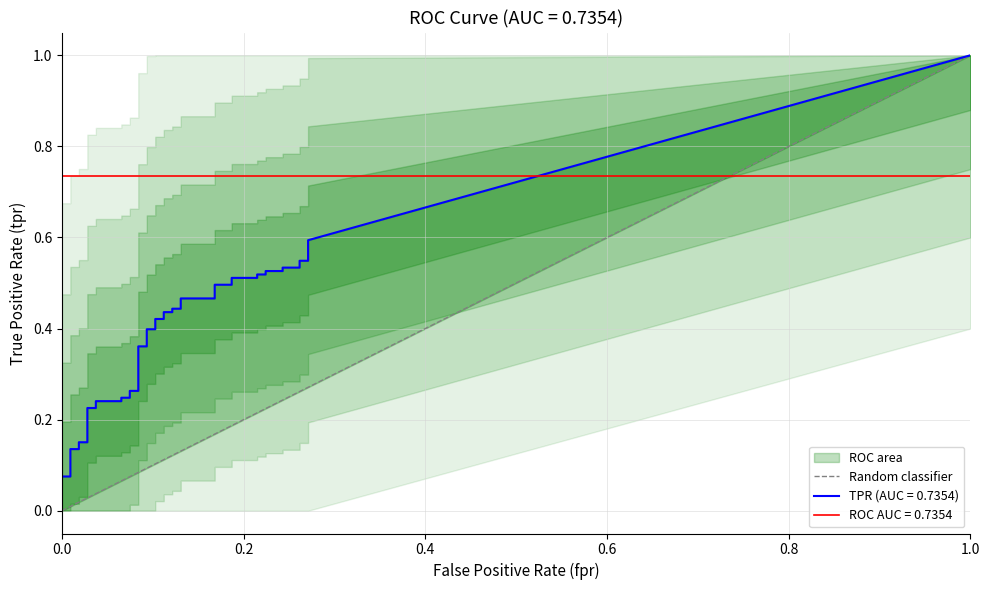

Is it true that the value at 1.0 is 0?

False